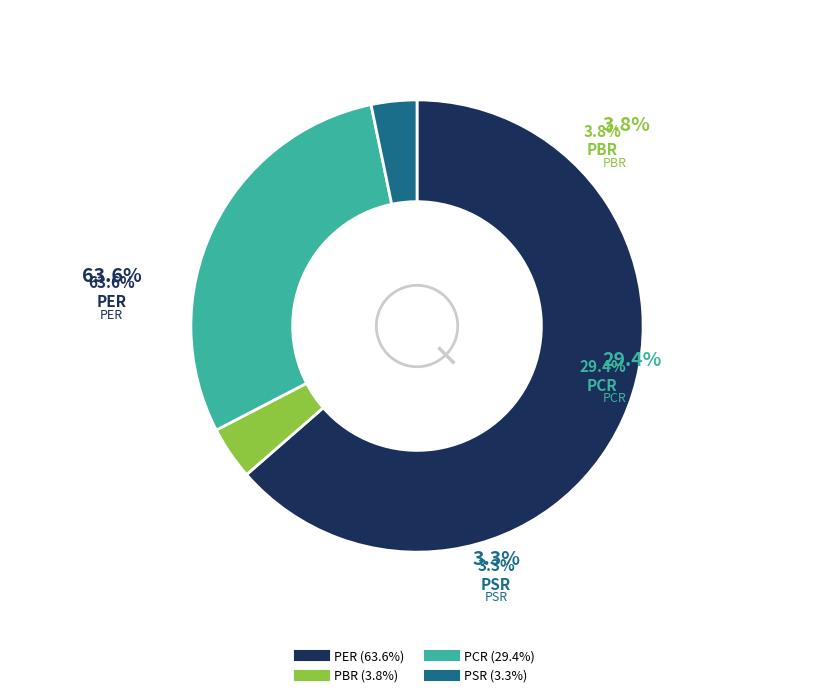

How many segments does this pie chart have?

4